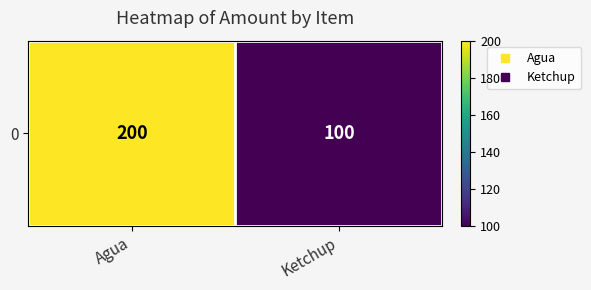

Approximately how many times larger is the value at Ketchup compared to Agua?

0.5